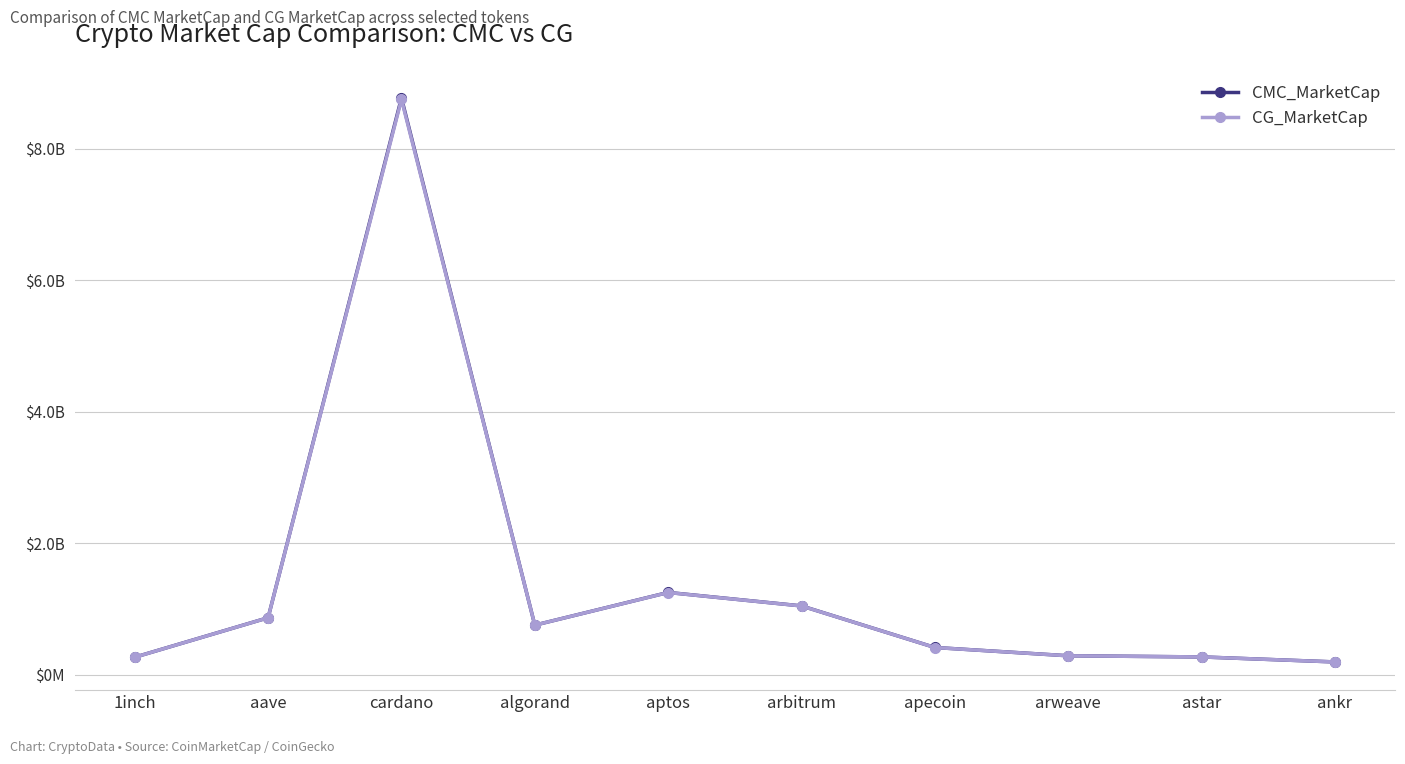

Where is the first local maximum for CMC_MarketCap?

cardano